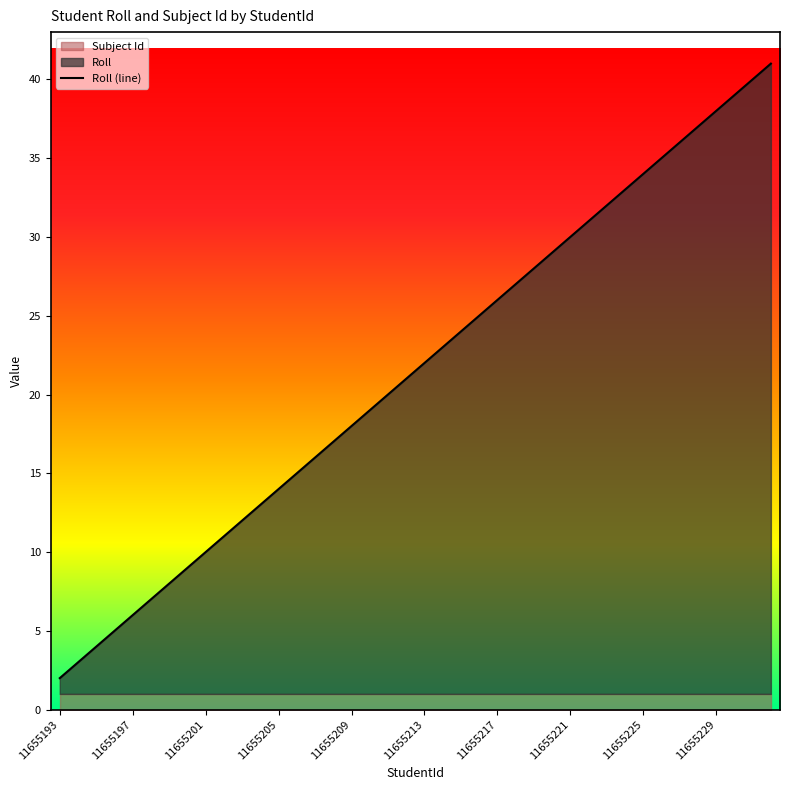

True or false: the data shows 37 at 35.

True